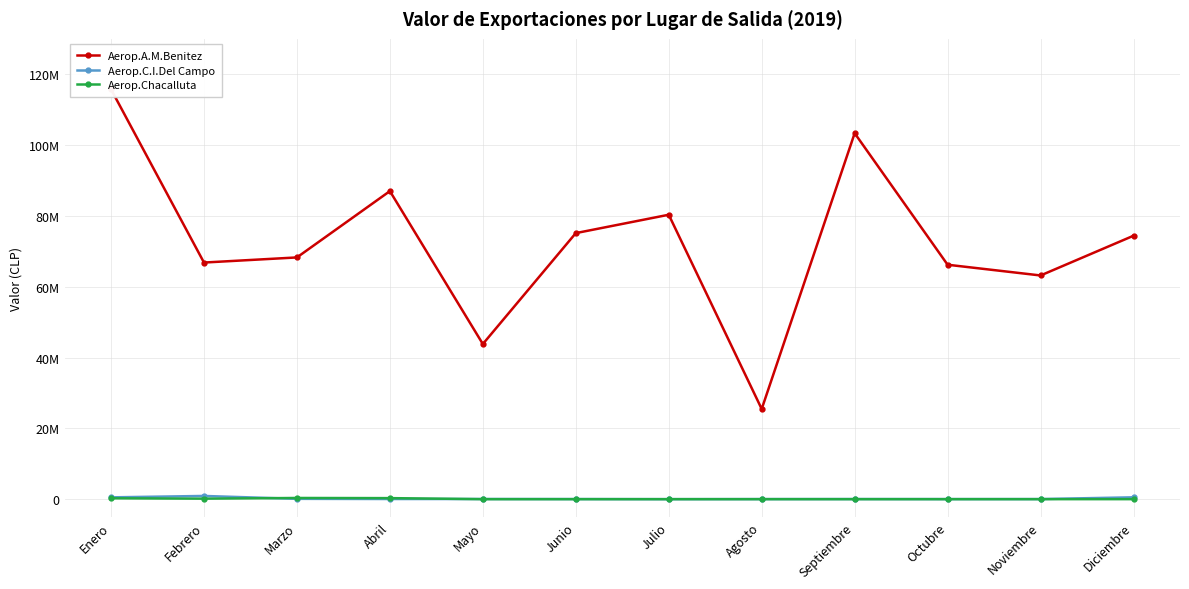

How many series are shown in this chart?

3